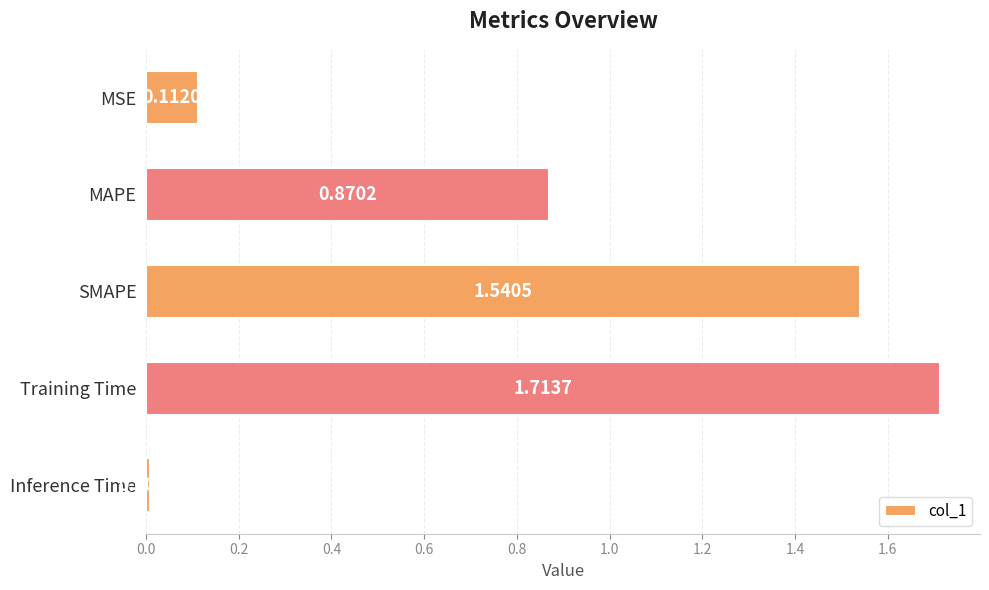

Rank the categories by value from lowest to highest.

Inference Time, MSE, MAPE, SMAPE, Training Time